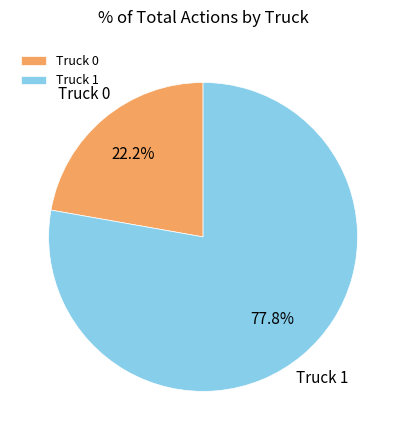

Approximately how many times larger is the value at Truck 1 compared to Truck 0?

3.5